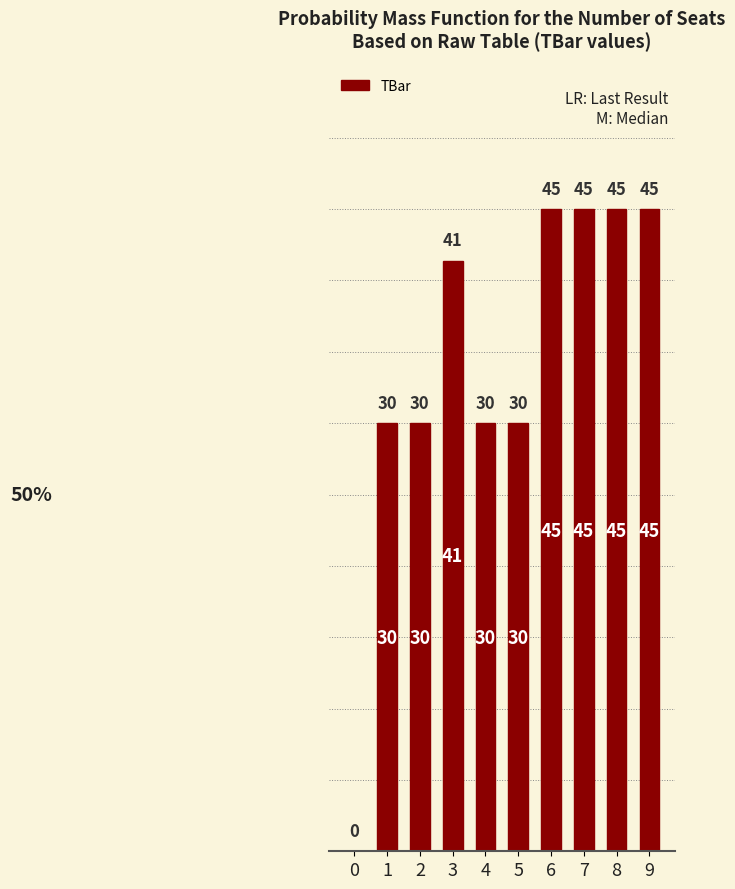

What is the sum of all values?

341.4